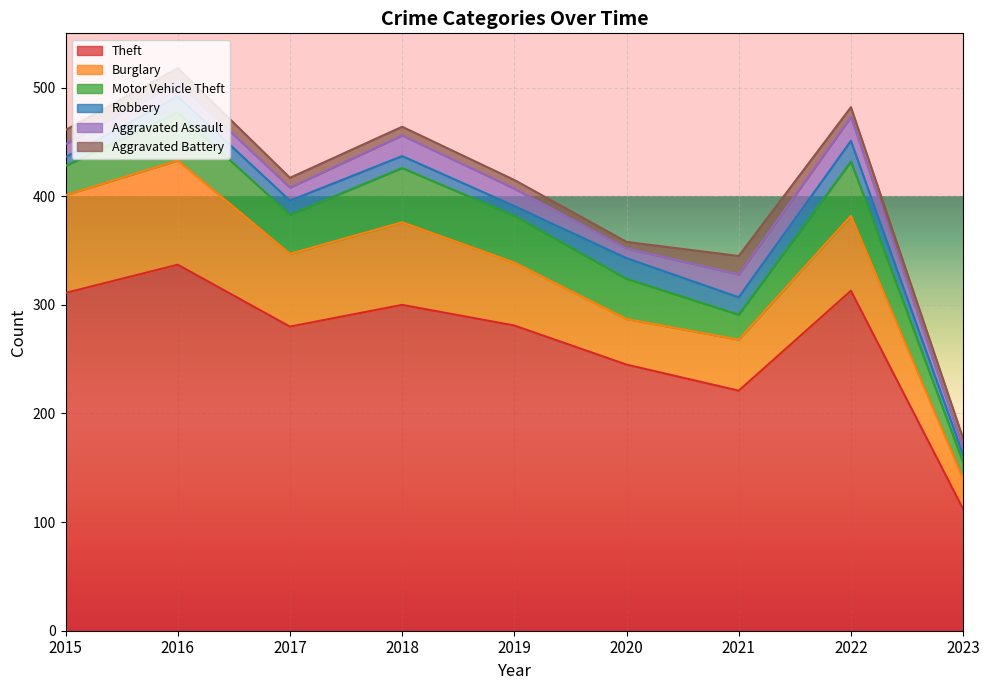

True or false: Motor Vehicle Theft and Theft cross at least once.

False